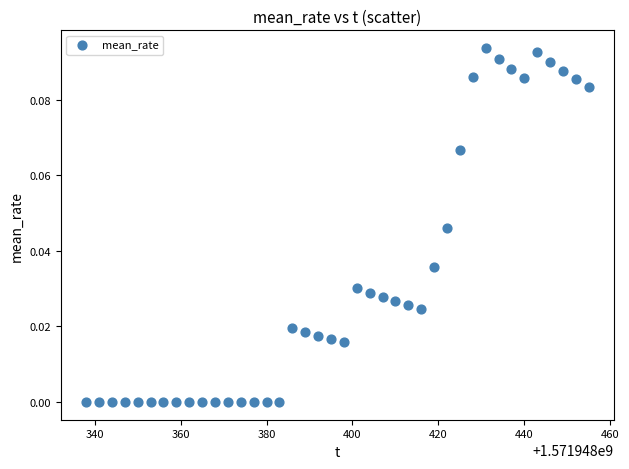

What is the range of X values (max minus min)?

117.0